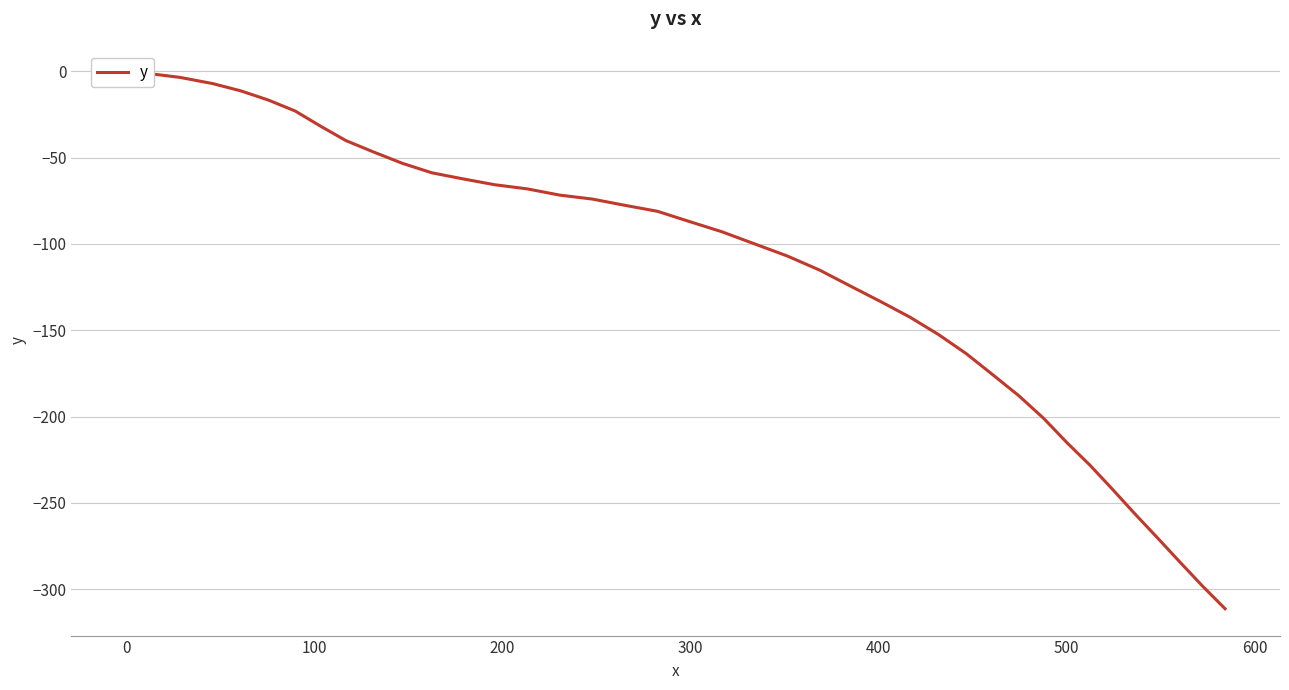

What is the difference between the maximum and minimum values?

311.3